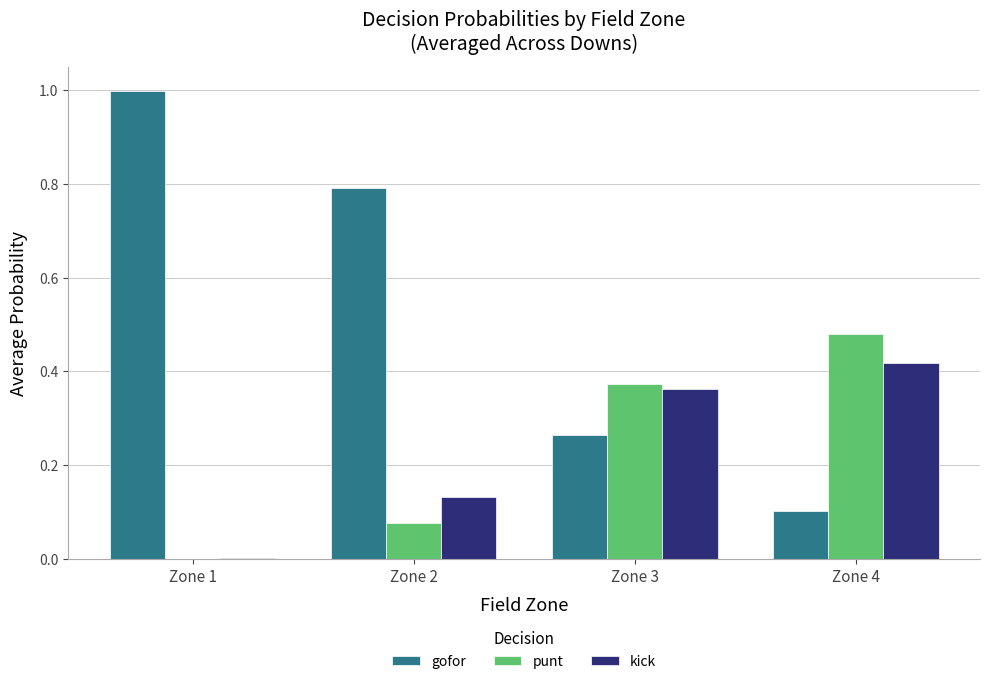

Which series has the largest total across all categories?

gofor